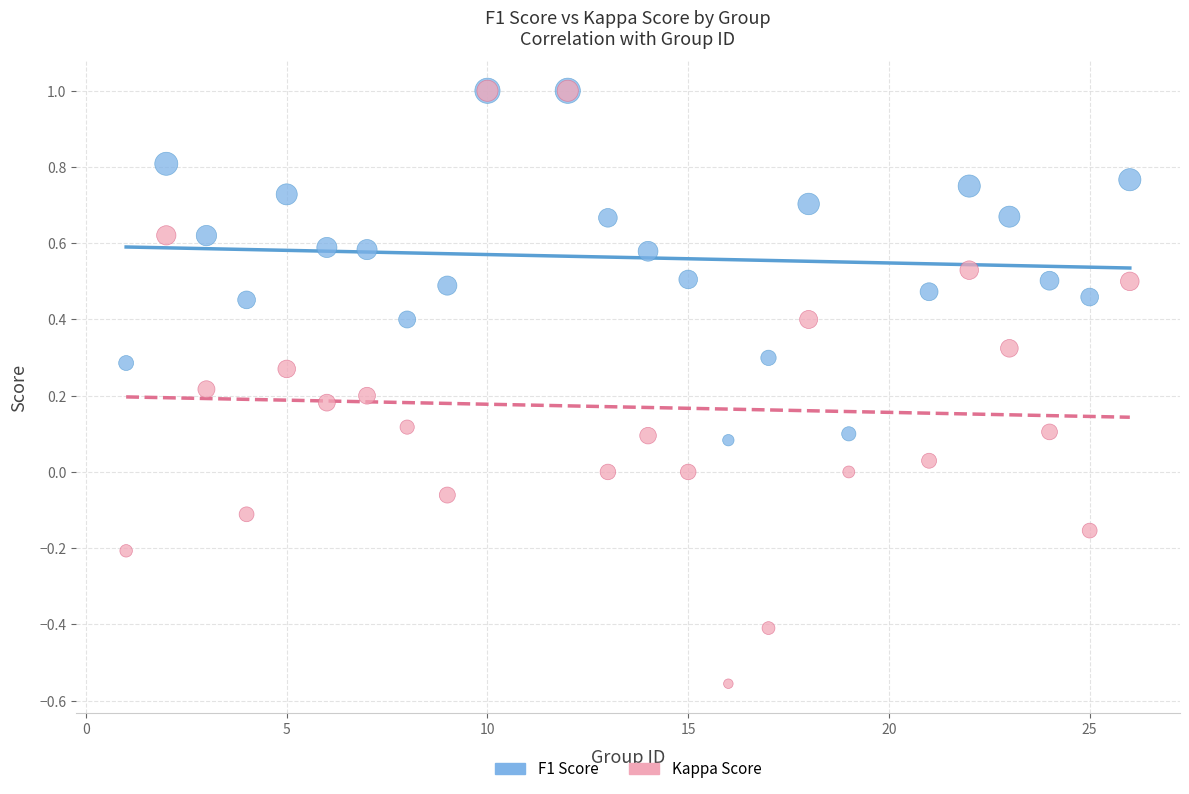

What are all the series names shown in the legend?

F1 Score, Kappa Score